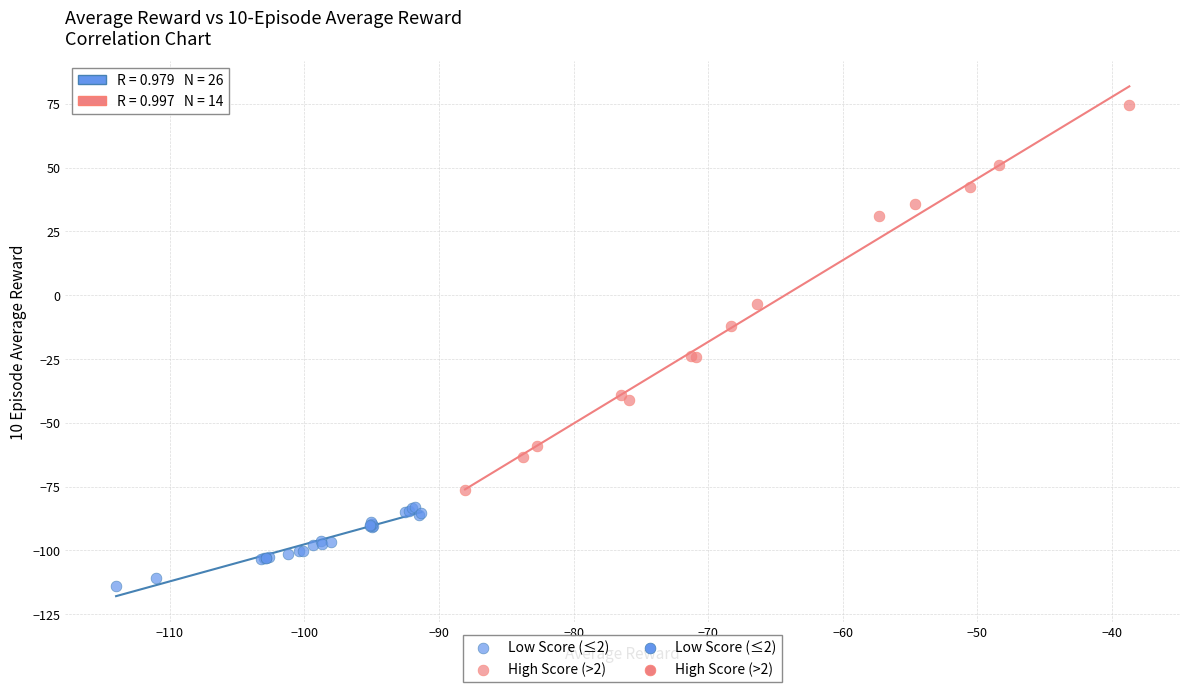

Which series has the widest spread of Y values?

High Score (>2)